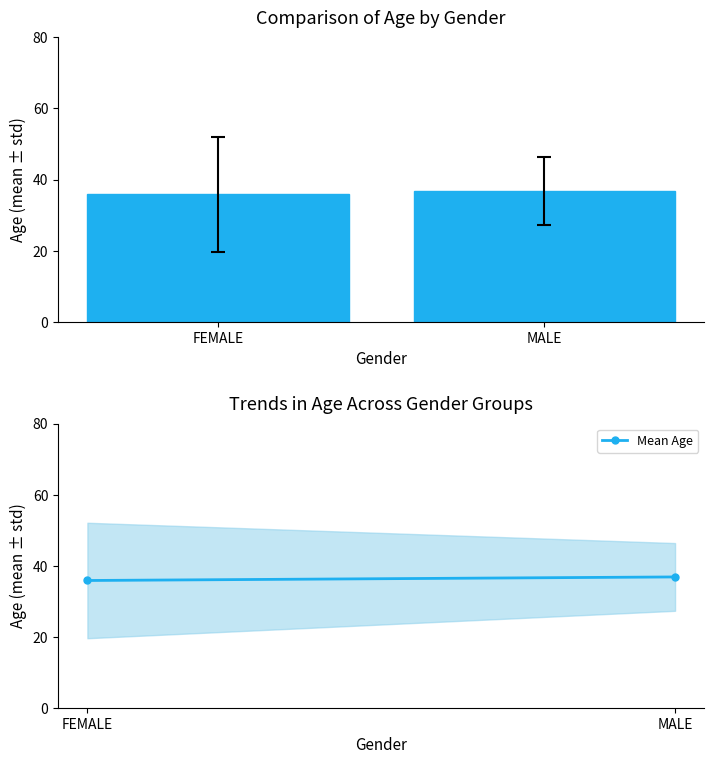

Between MALE and FEMALE, which is larger?

MALE